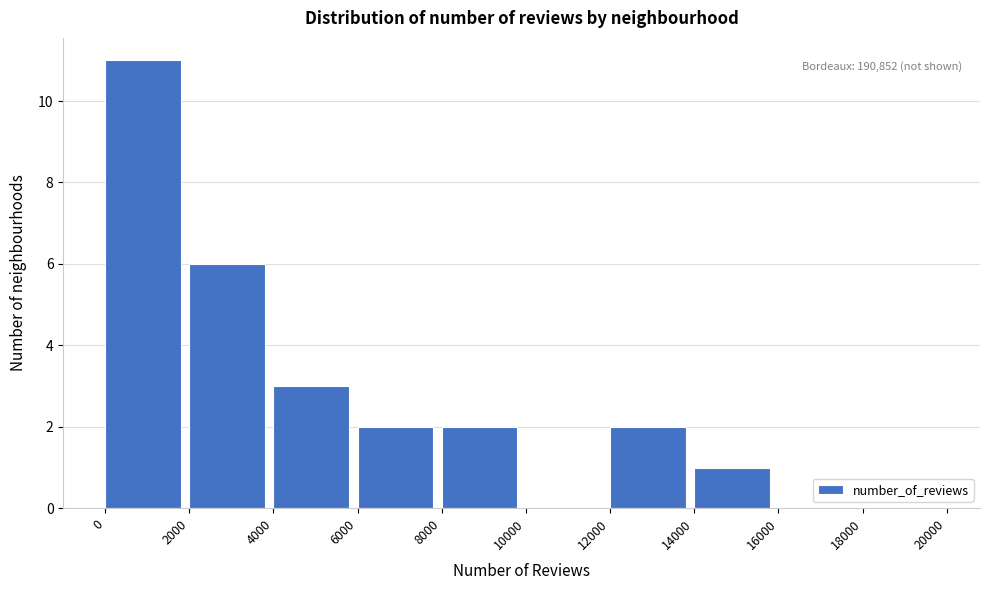

Over which range of the x-axis is the bar tallest?

0 to 2000